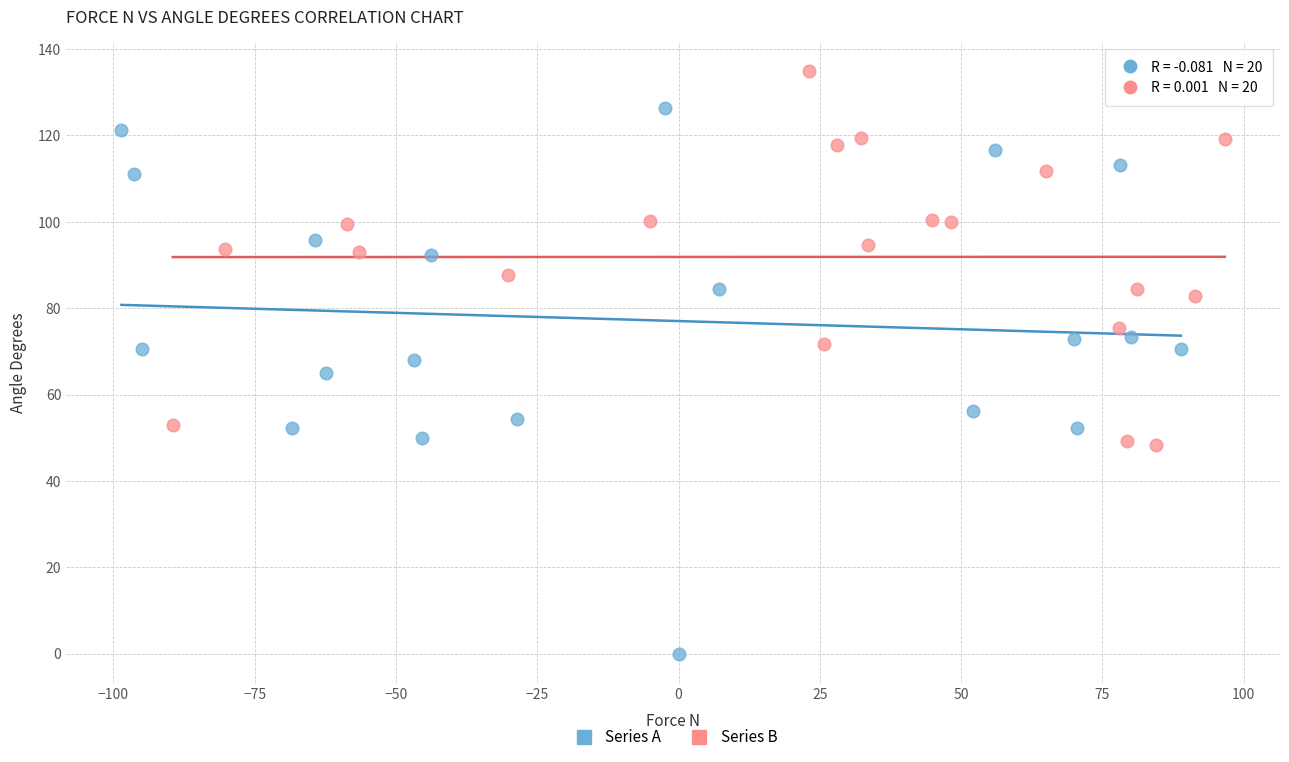

Which series reaches the maximum Y coordinate?

Series B